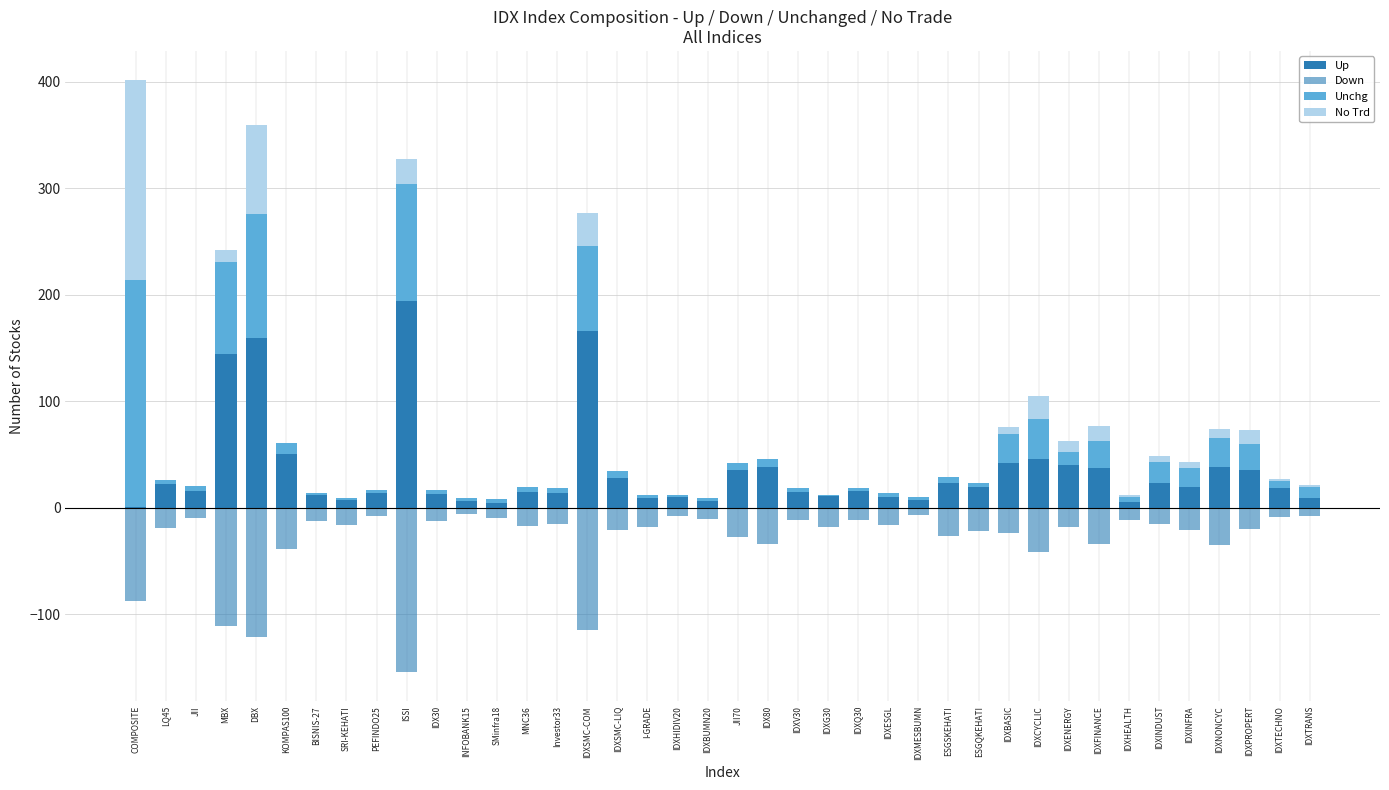

Which series has the largest total across all categories?

Up